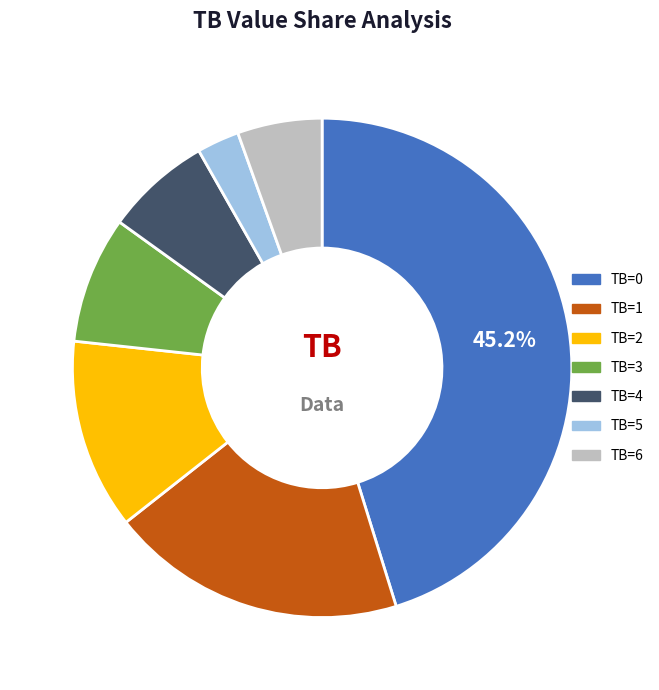

Is it true that TB=0 is 55% of the pie?

False